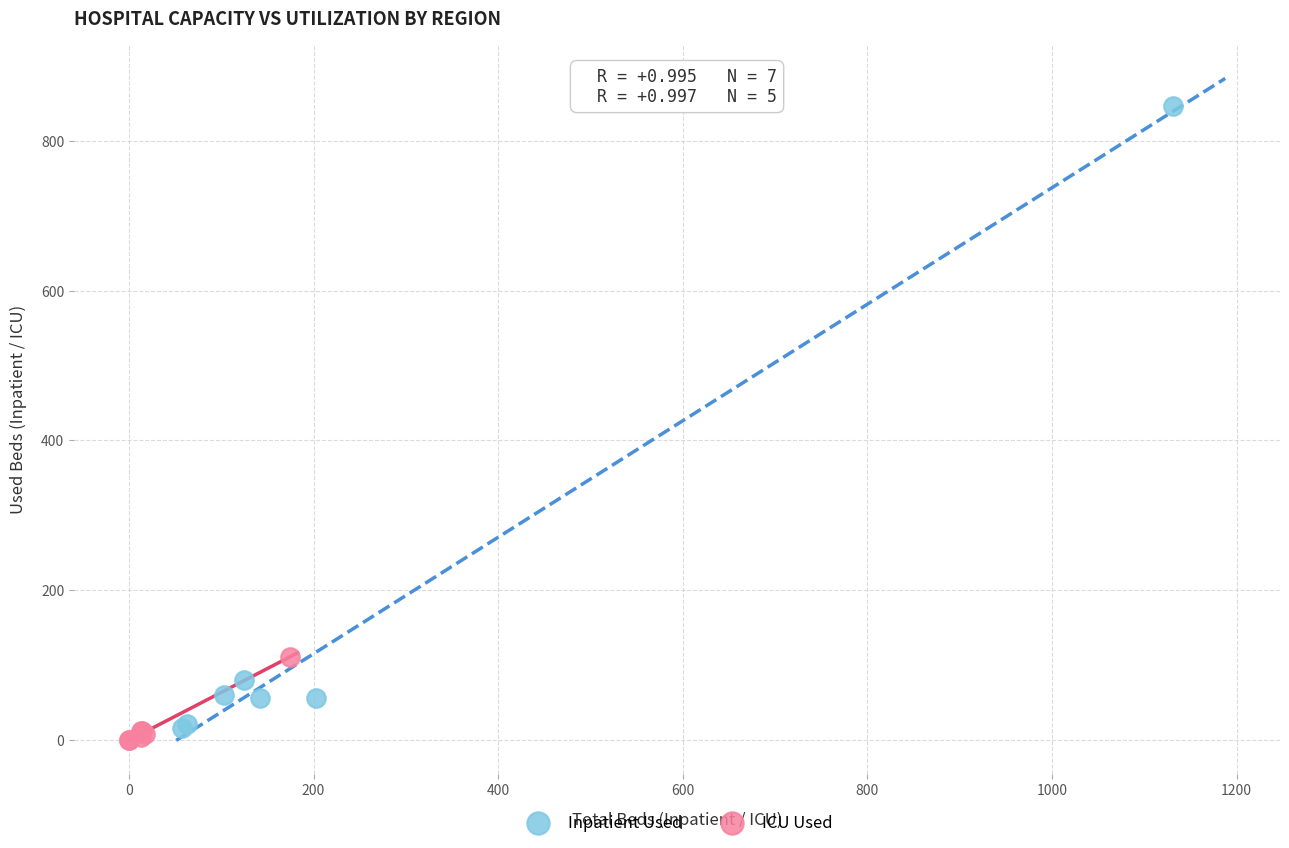

Which series has the largest Y range (max minus min)?

Inpatient Used